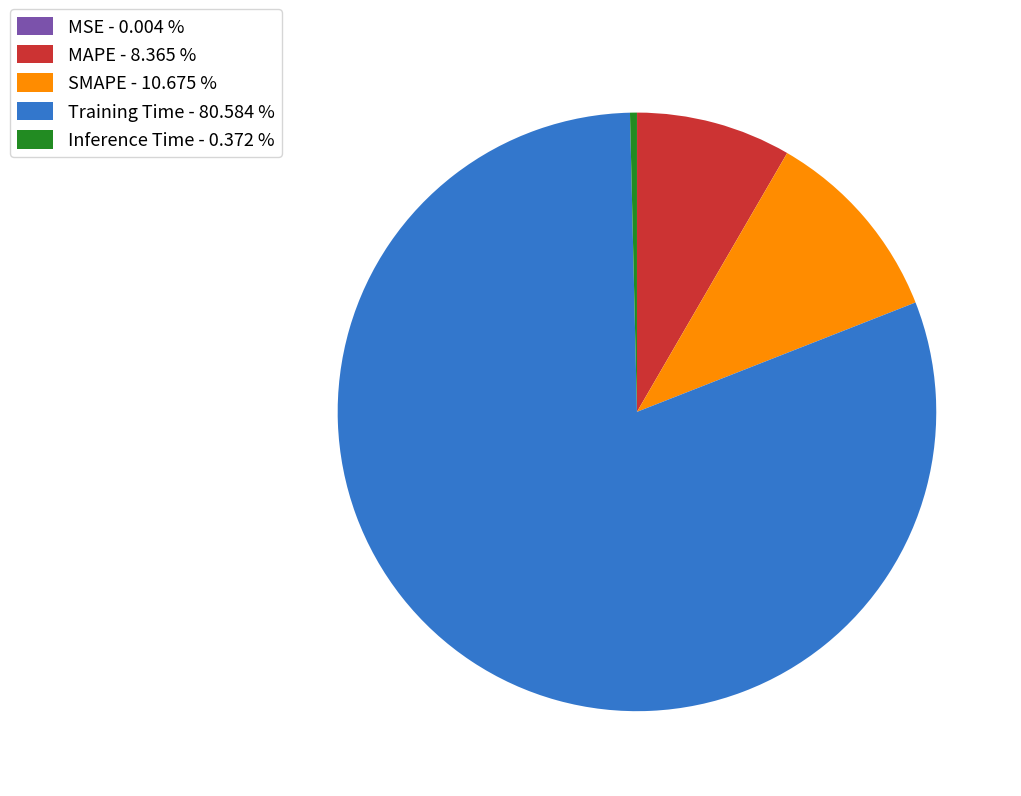

Is there a majority slice in this chart?

Yes